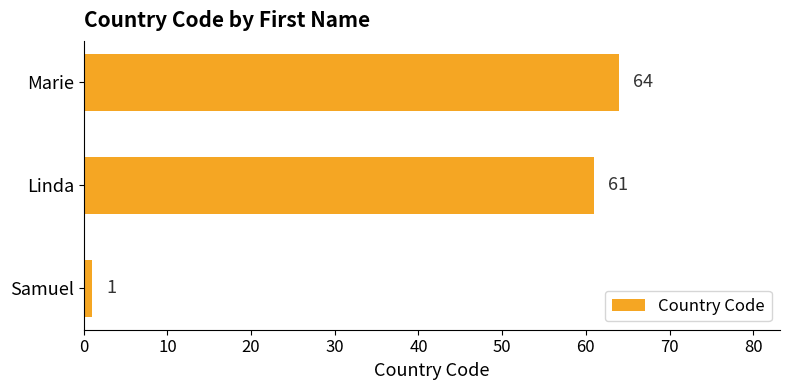

What is the minimum value shown in the chart?

1